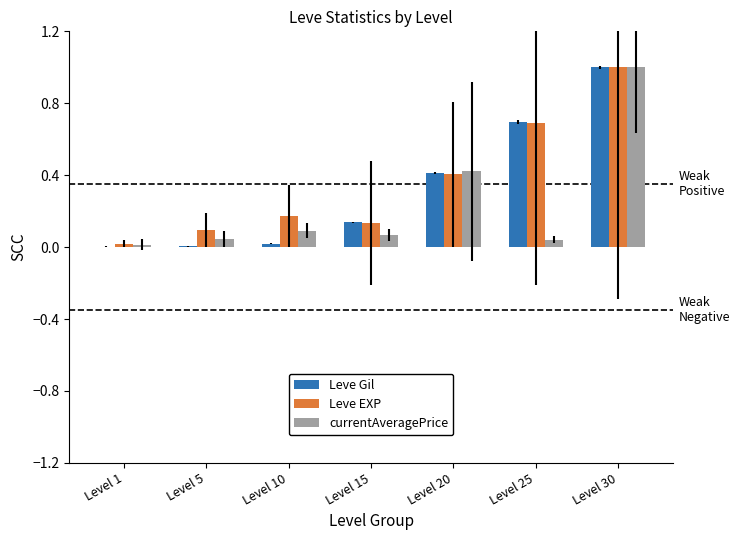

The Leve EXP series shows 0.0 at Level 1. True or false?

True